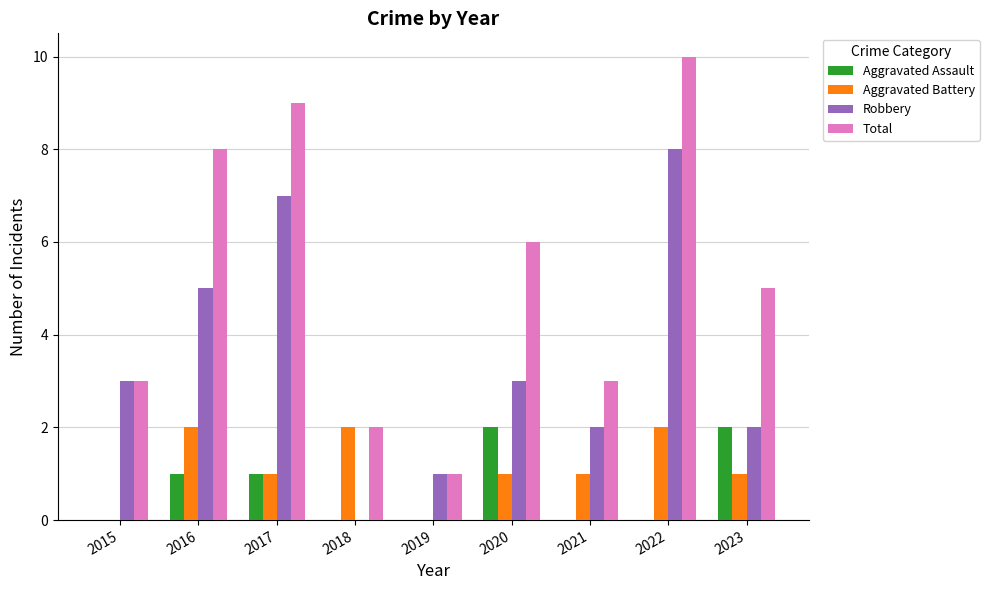

What is the maximum value shown in the chart?

10